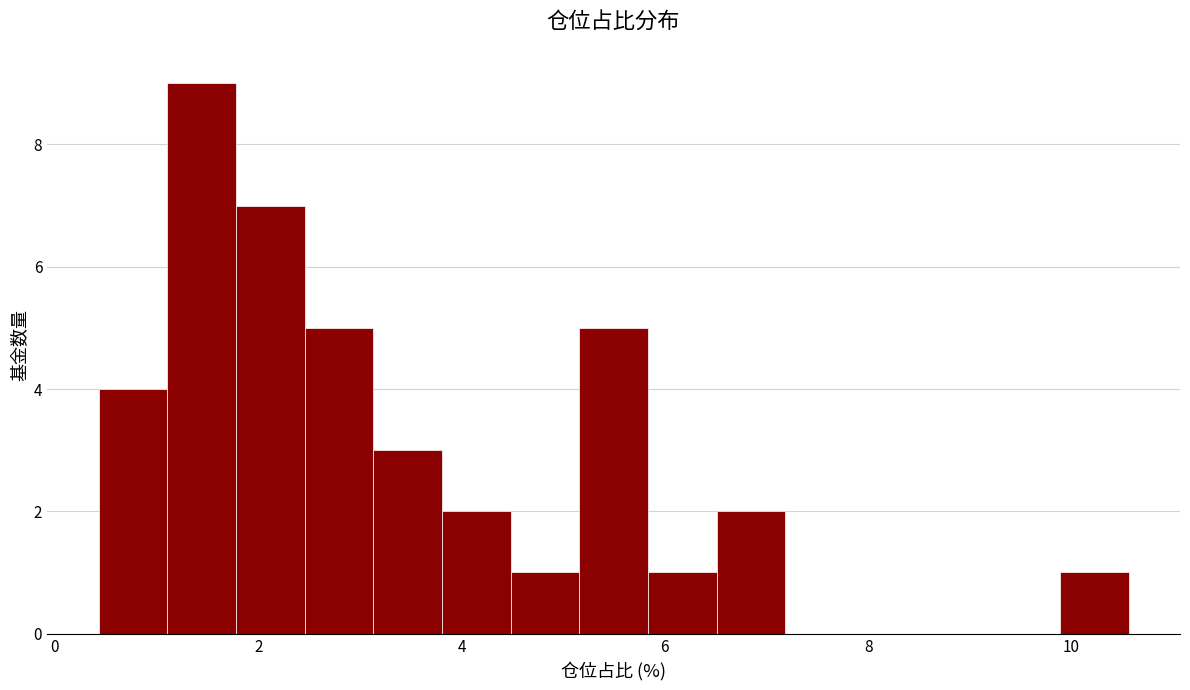

Read against the x-axis, roughly where is the centre of the tallest bar?

1.4